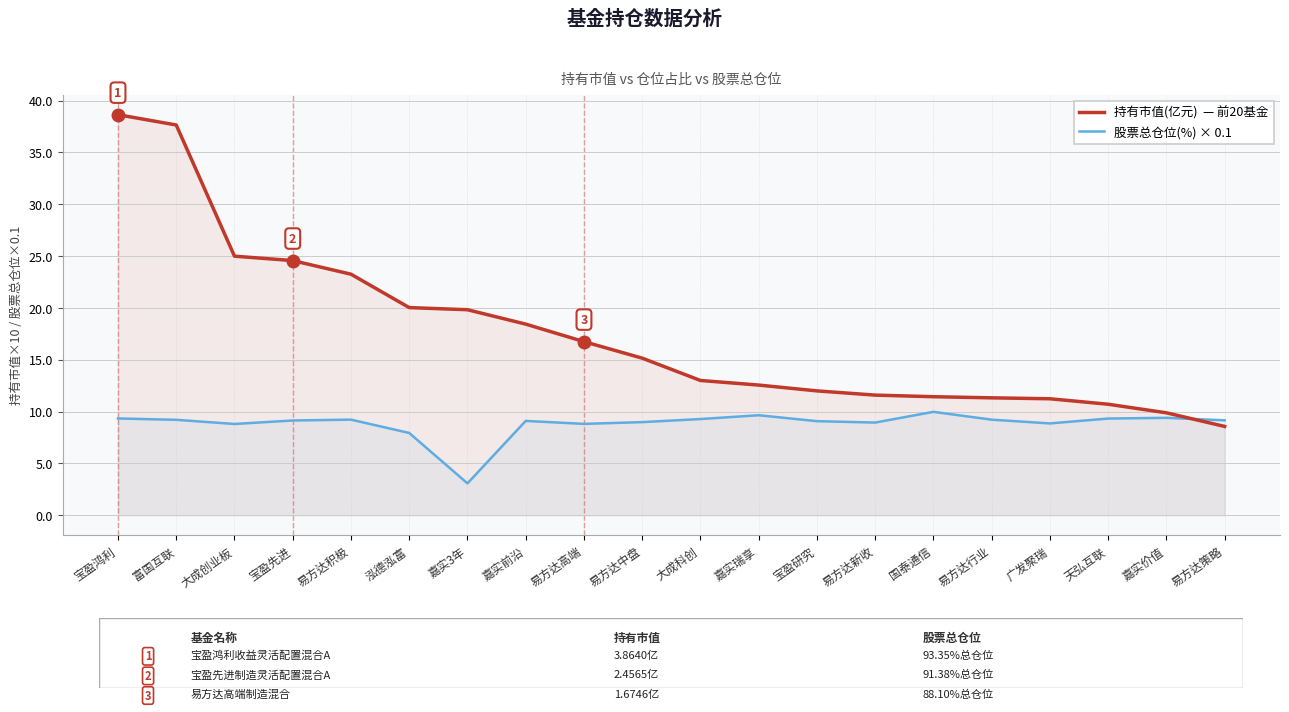

How many data points in 股票总仓位(%) are less than 9?

7